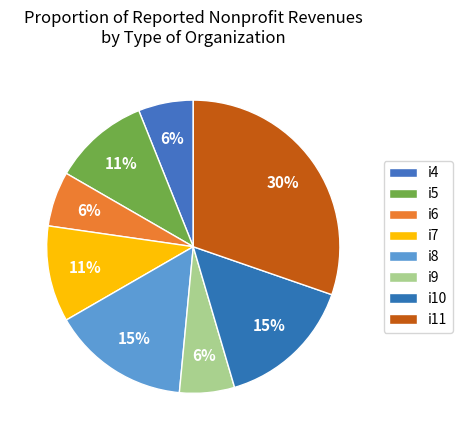

How many segments does this pie chart have?

8